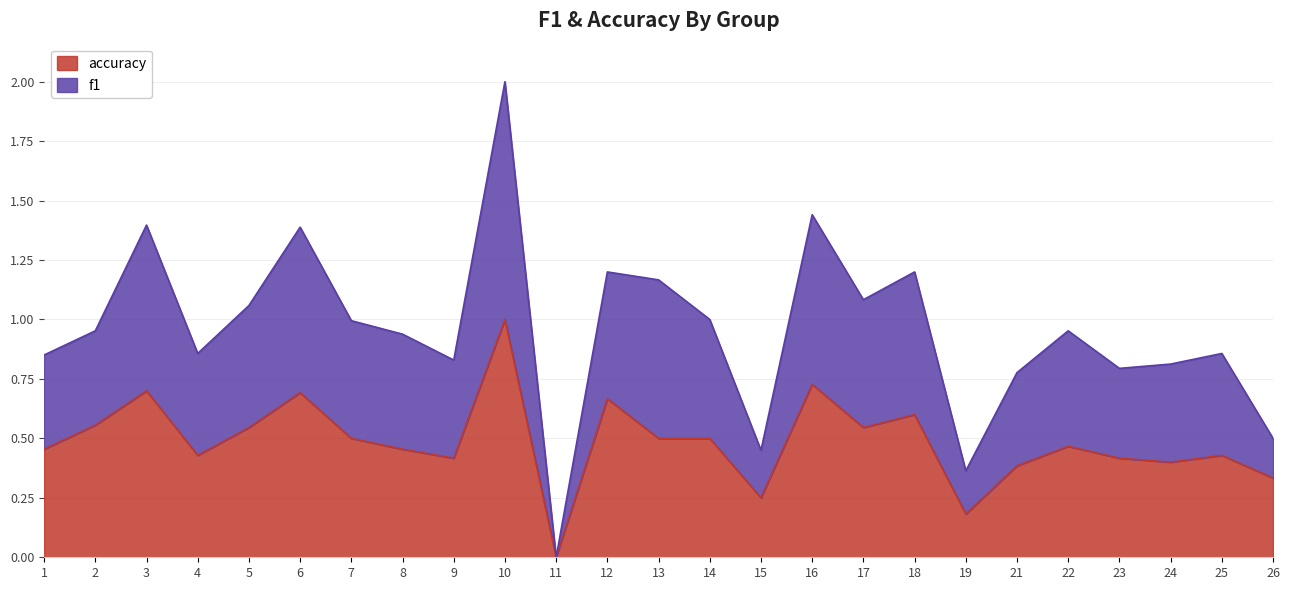

What is the value of the f1 point at the 4th from the left?

0.9